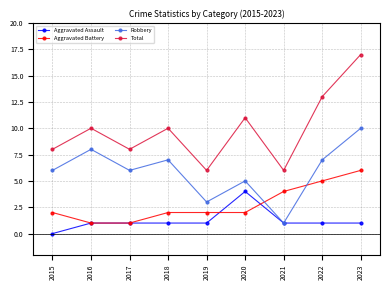

In Total, how many points are higher than both neighbors (excluding endpoints)?

3